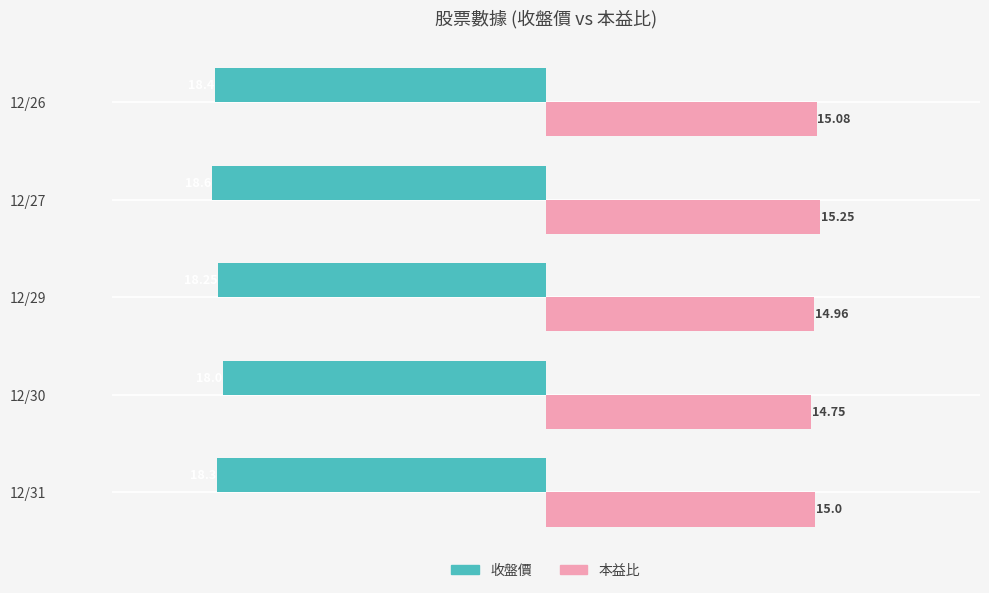

At which category is the sum across all series the highest?

12/30